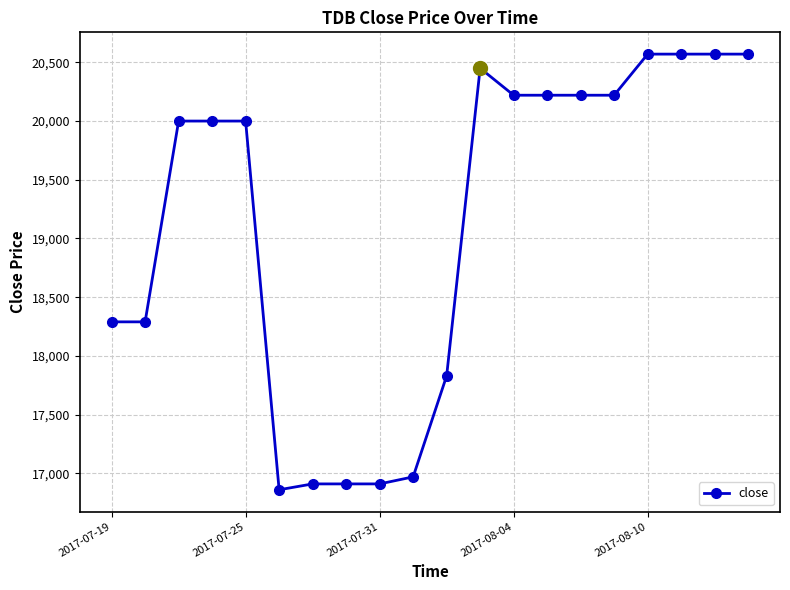

What is the sum of all values?

382580